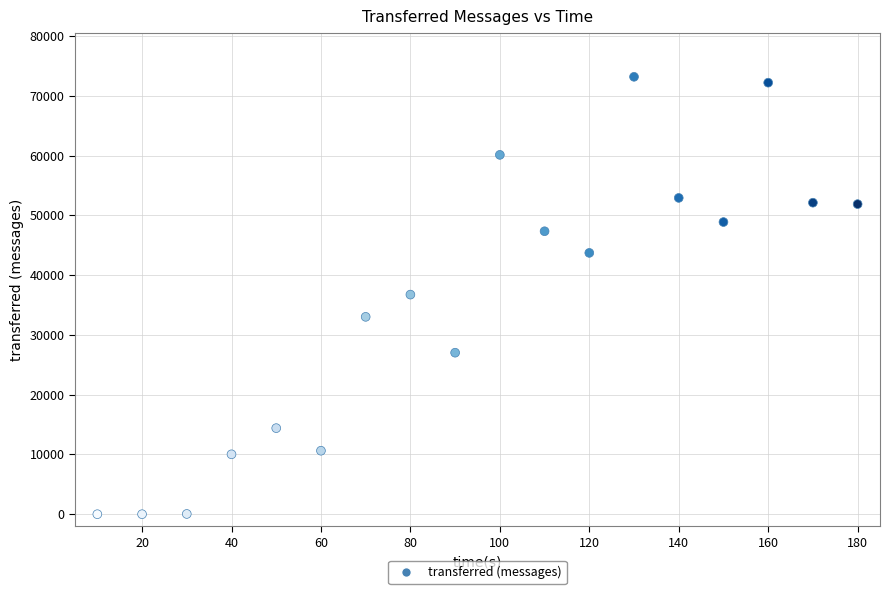

What is the range of Y values (max minus min)?

73180